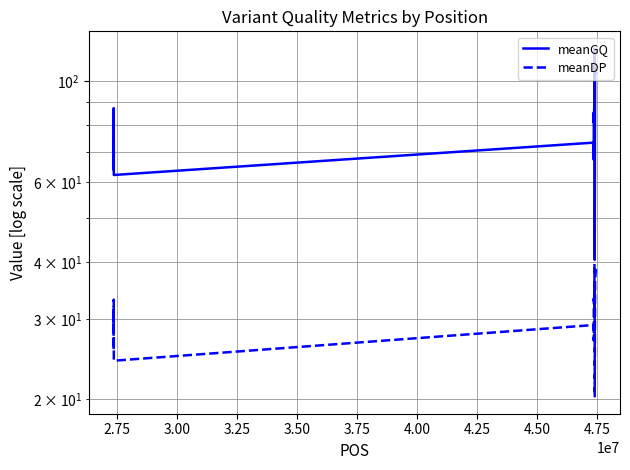

At how many categories does at least one series exceed 43?

38